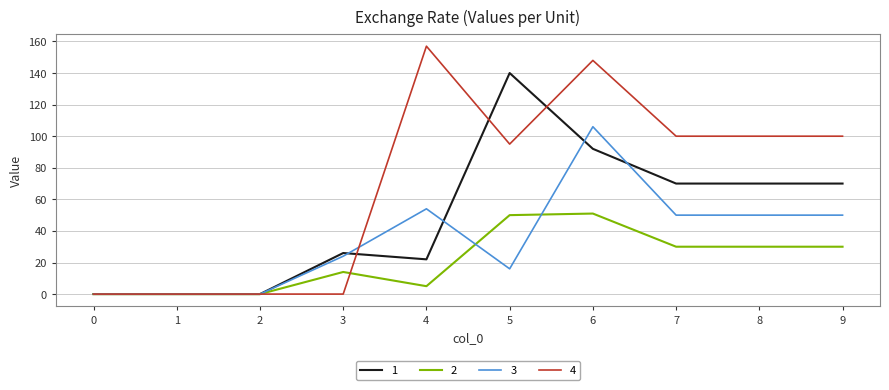

Reading left to right, what are all the values shown in this chart?

1: 0	0	0	26	22	140	92	70	70	70
2: 0	0	0	14	5	50	51	30	30	30
3: 0	0	0	24	54	16	106	50	50	50
4: 0	0	0	0	157	95	148	100	100	100